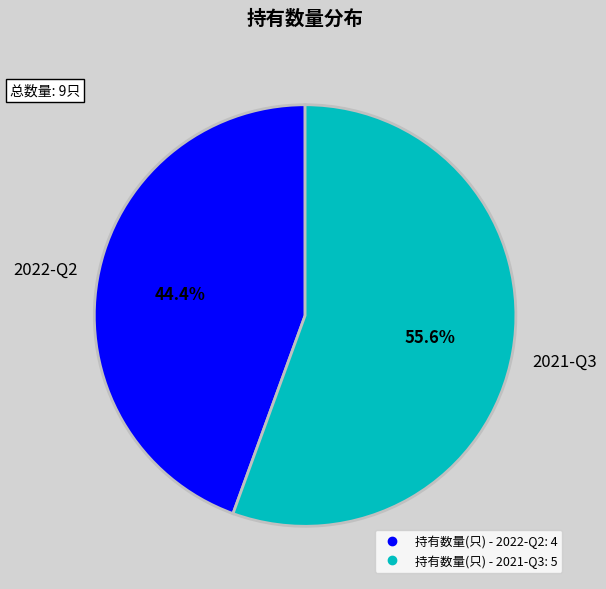

Does any single category account for the majority?

Yes